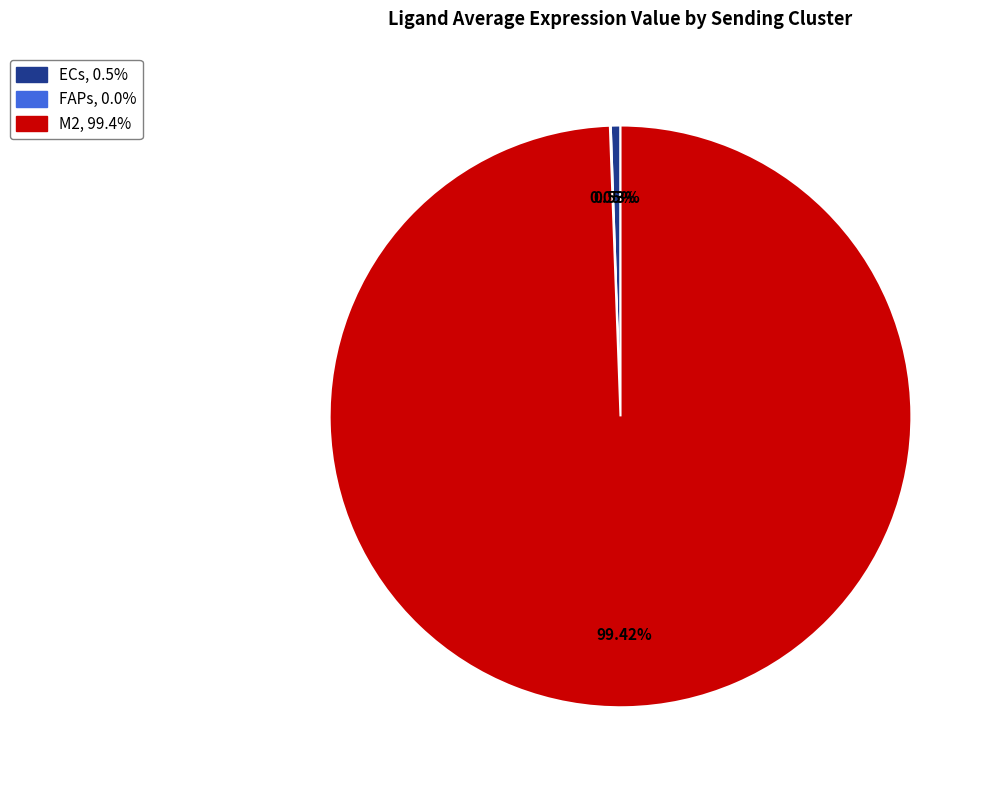

What is the majority slice?

M2